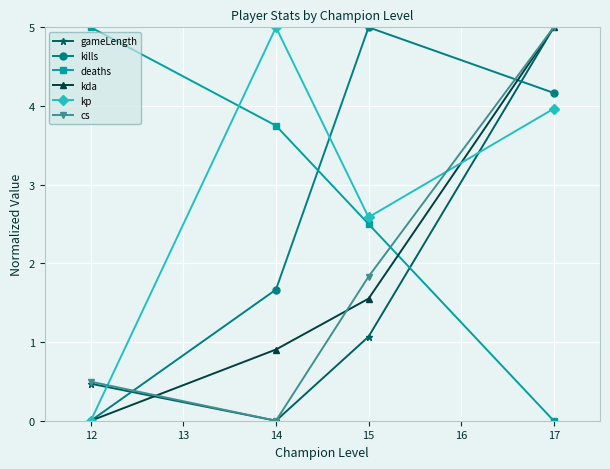

Which series ends up on top after the final intersection of gameLength and kills?

gameLength